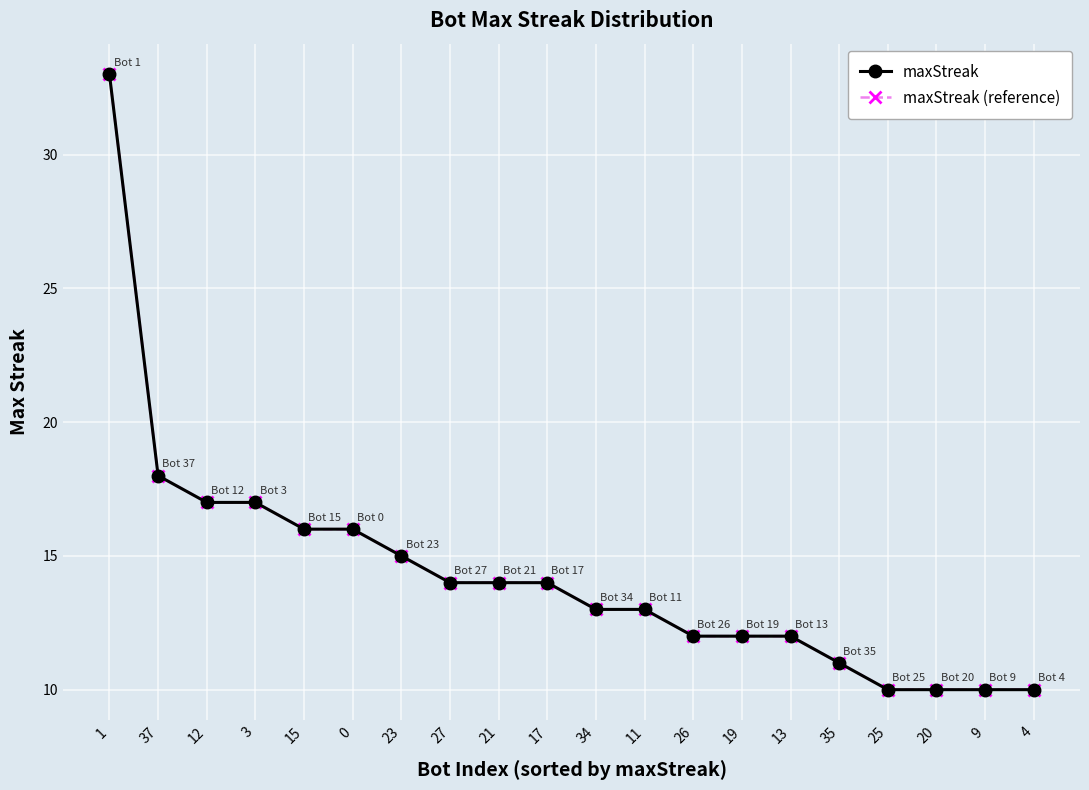

How many lines are shown in the chart?

2